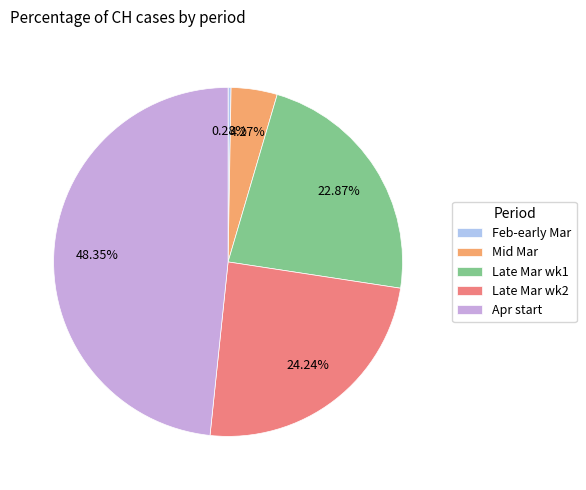

What is the largest slice in the pie chart?

Apr start